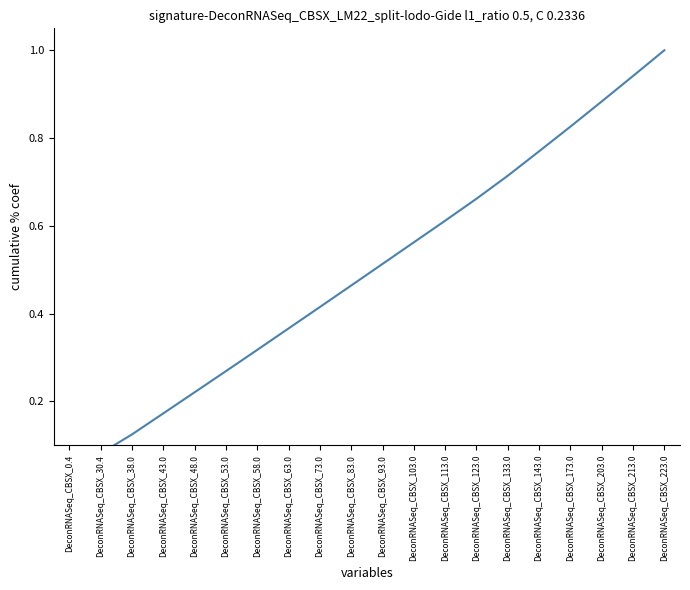

What position from the left is DeconRNASeq_CBSX_38.0?

3